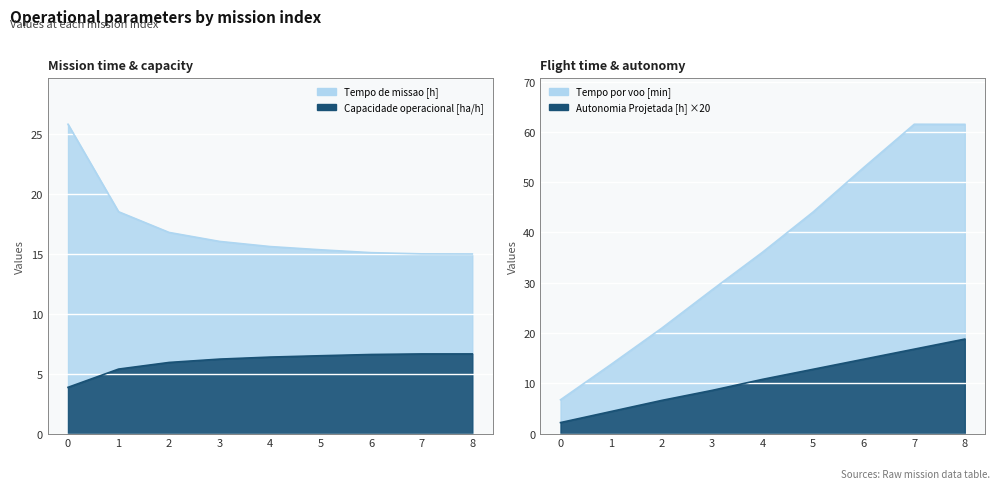

How many values in the Tempo por voo [min] series are below 36?

4